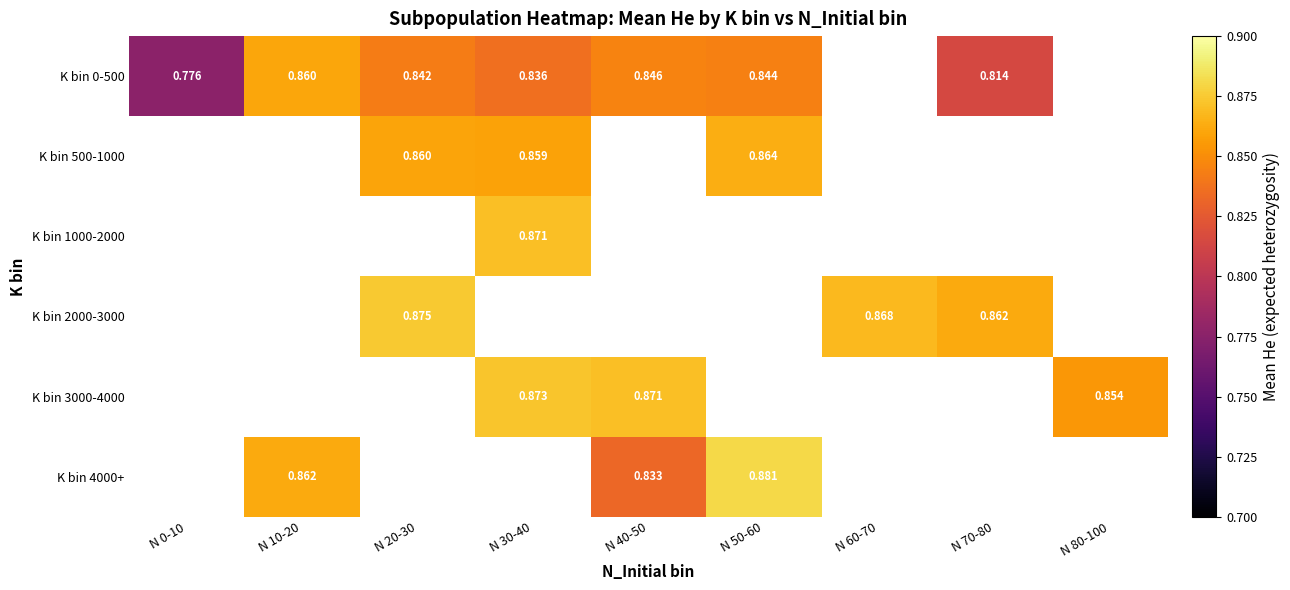

Is the value of K bin 500-1000 at N 20-30 greater than the value of K bin 0-500 at N 30-40?

Yes